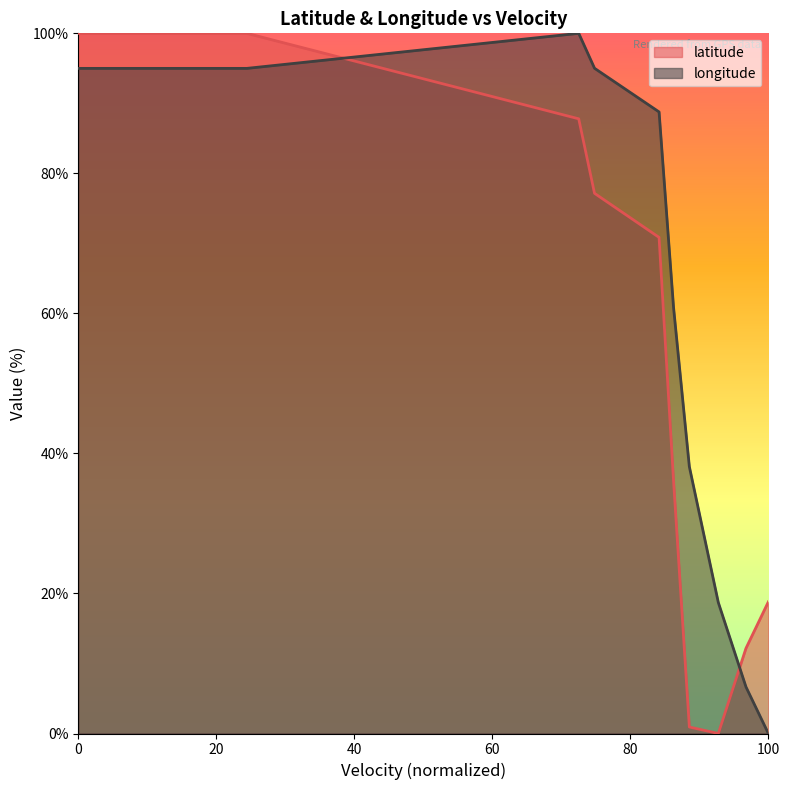

Which series has the largest total across all categories?

longitude